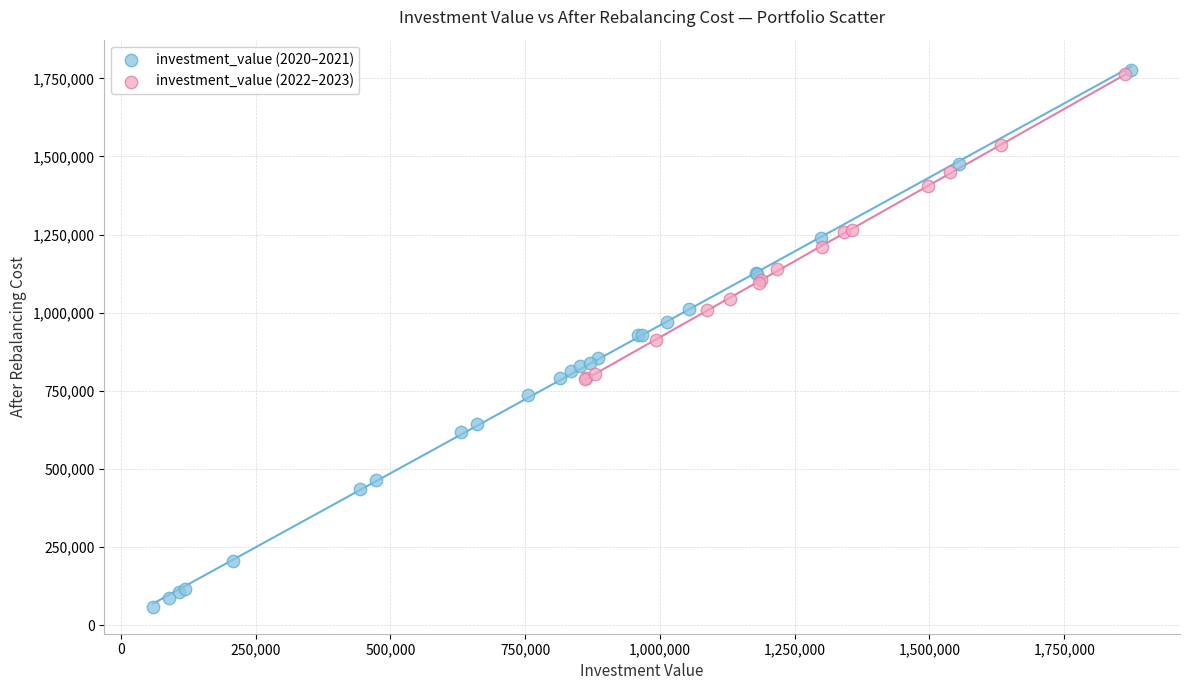

Which series reaches the minimum Y coordinate?

investment_value (2020–2021)